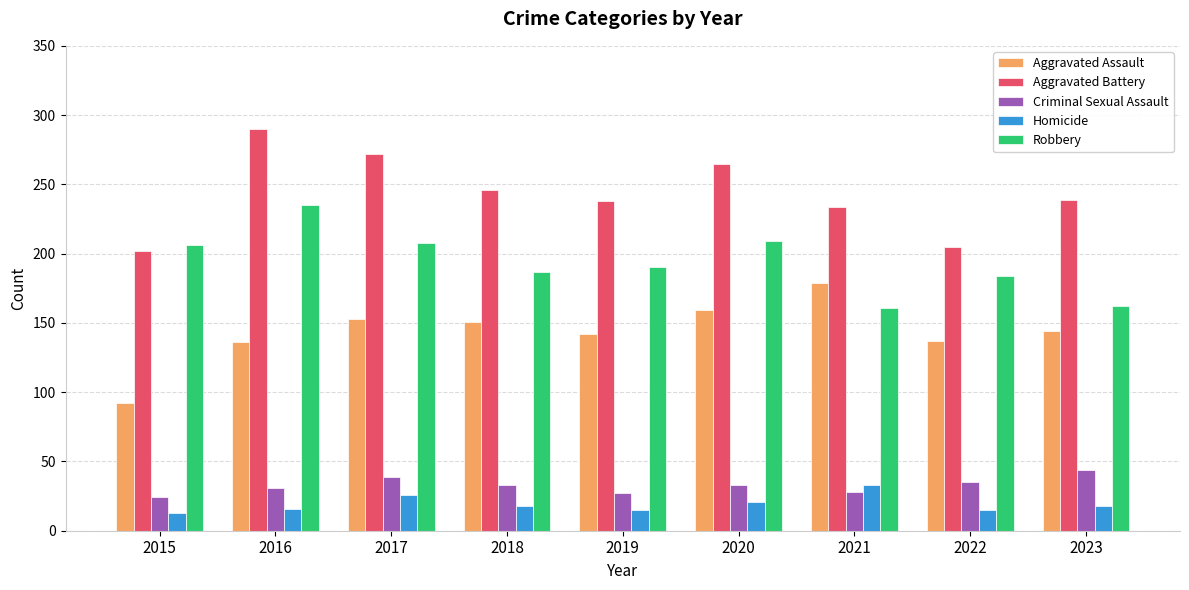

At 2023, list the series in order from largest to smallest.

Aggravated Battery, Robbery, Aggravated Assault, Criminal Sexual Assault, Homicide